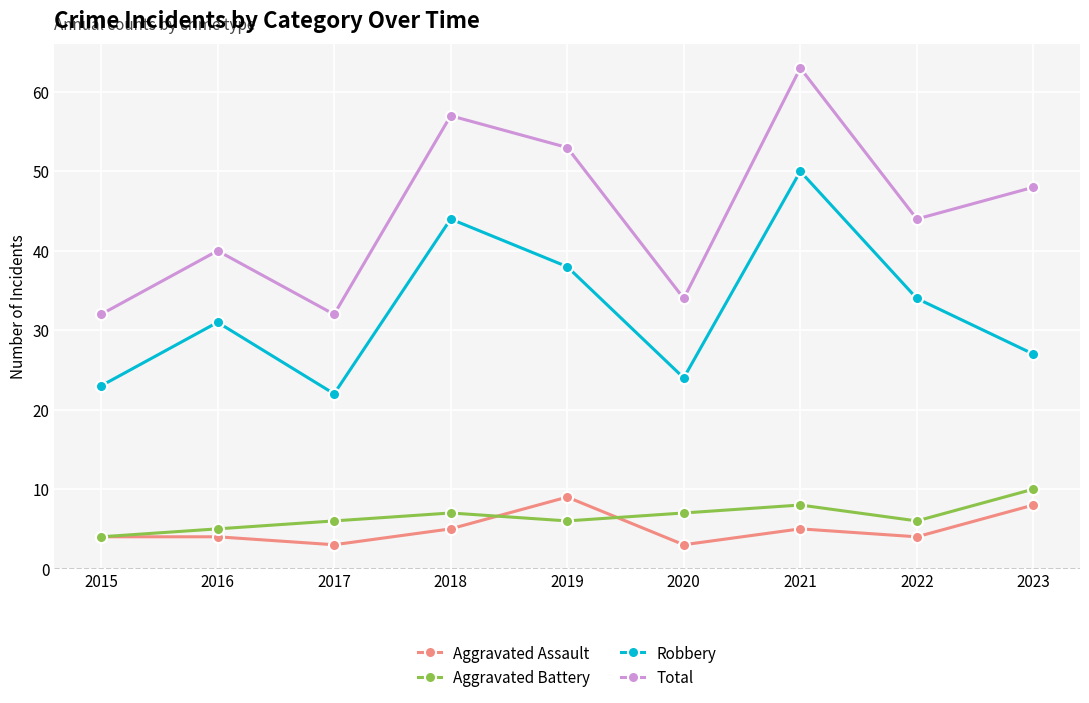

What is the average value of the Total series?

45